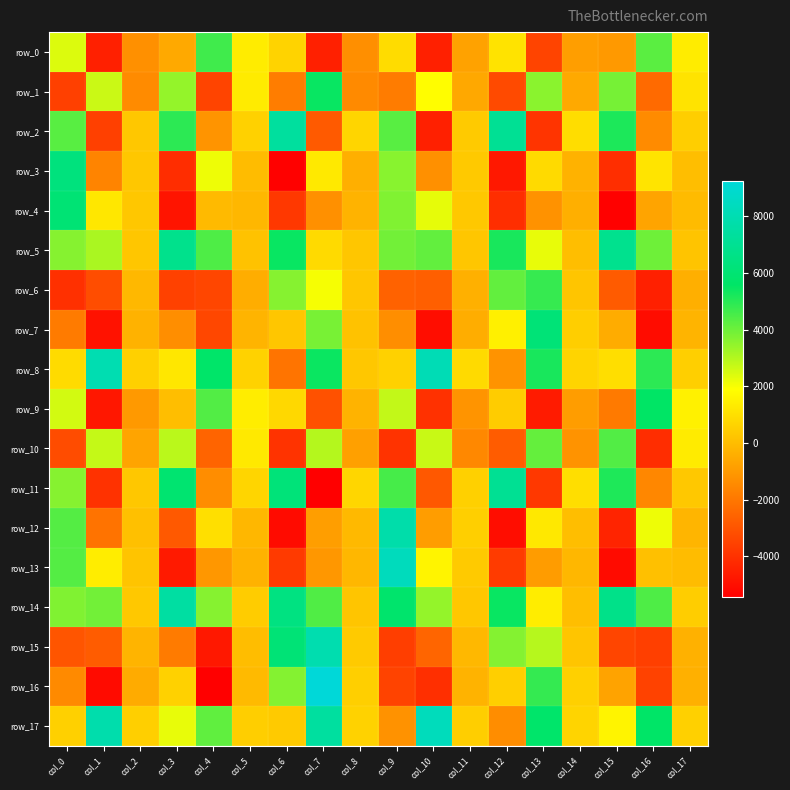

Which series has the largest total across all categories?

row_14